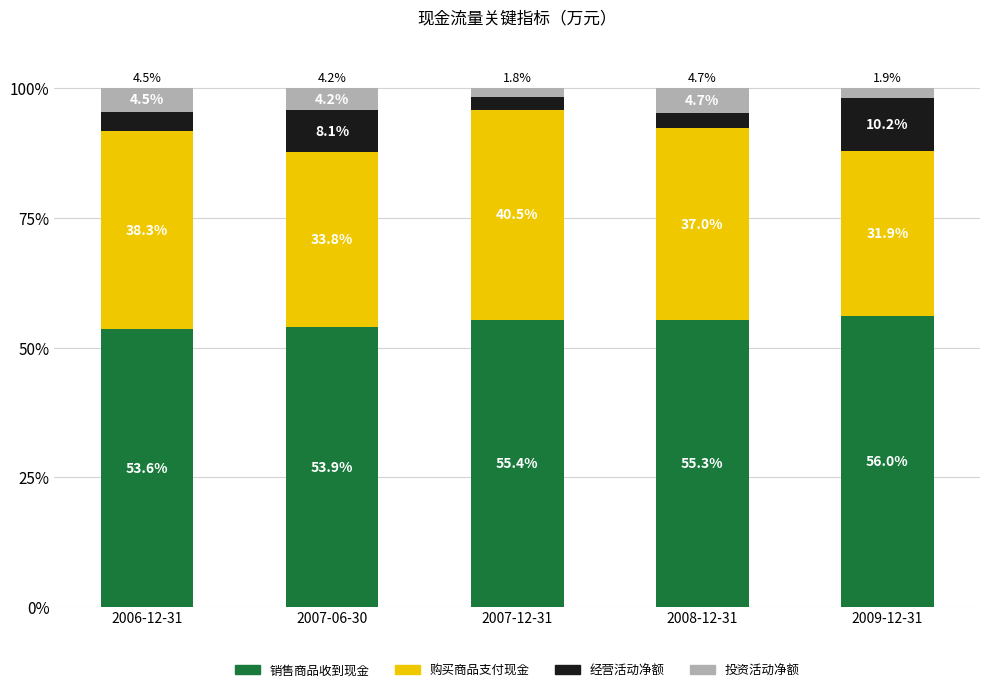

True or false: 销售商品收到现金 has a value of 33.3 at 2009-12-31.

False